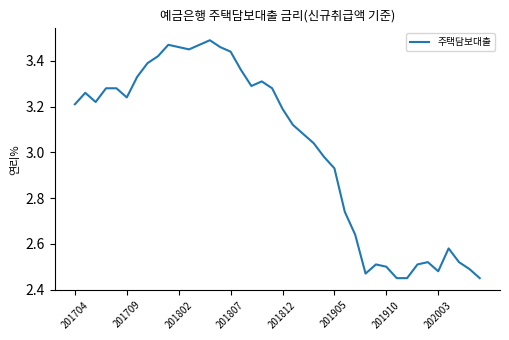

What is the difference between the maximum and minimum values?

1.0